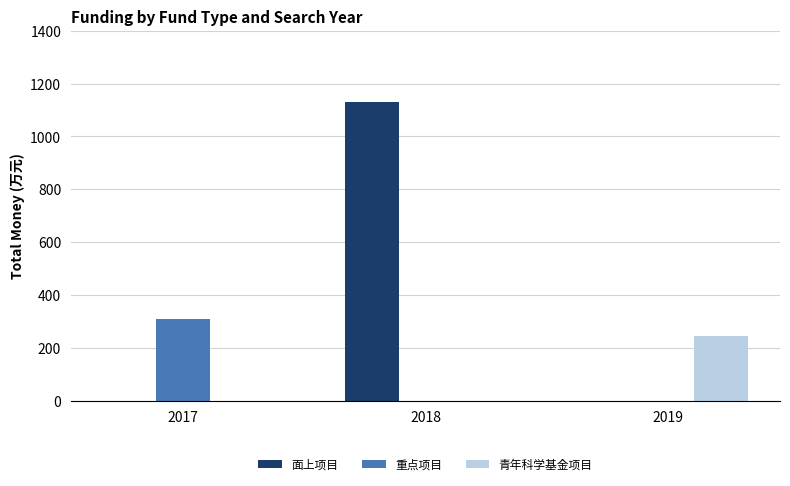

At which label does 面上项目 reach its peak?

2018